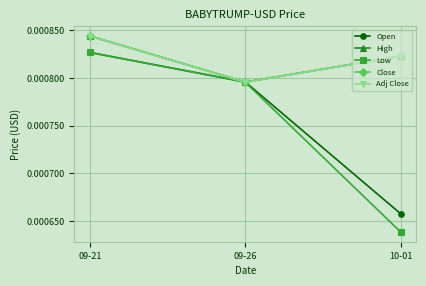

Is this an area chart (filled region under the line)?

No